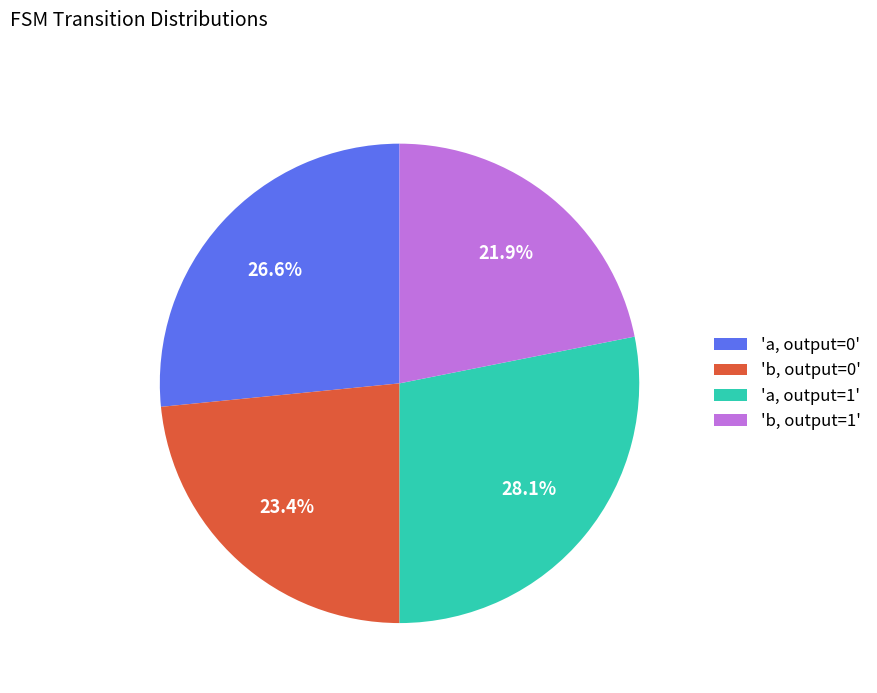

What is the ratio of the value at 'a, output=0' to the value at 'a, output=1'?

0.9